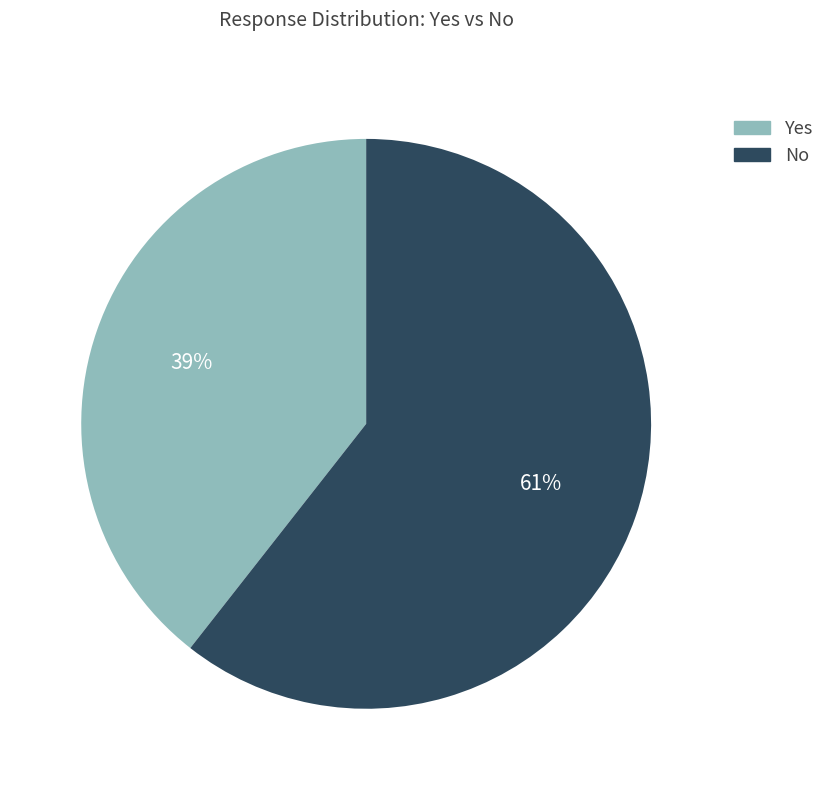

To the nearest percent, what is the combined percentage of Yes and No?

100%